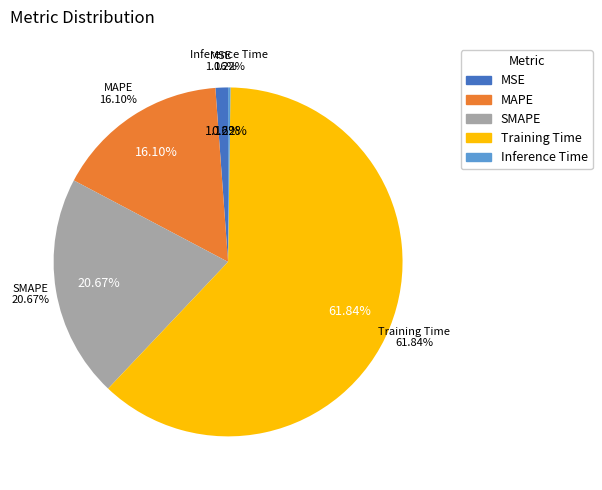

True or false: SMAPE accounts for 11% of the total.

False